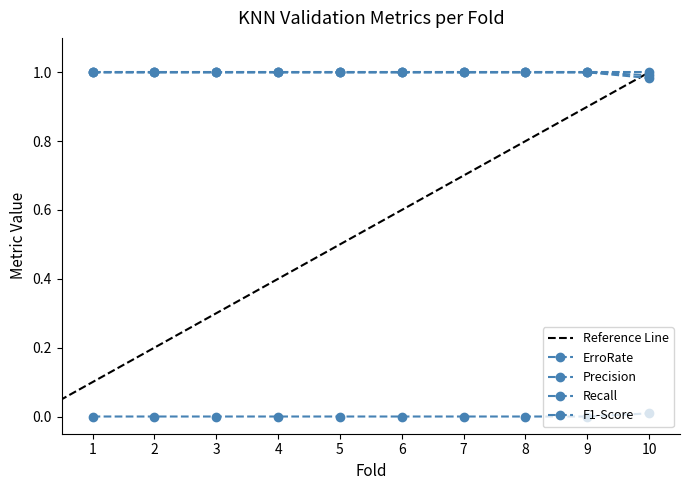

What is the greatest value displayed?

1.0